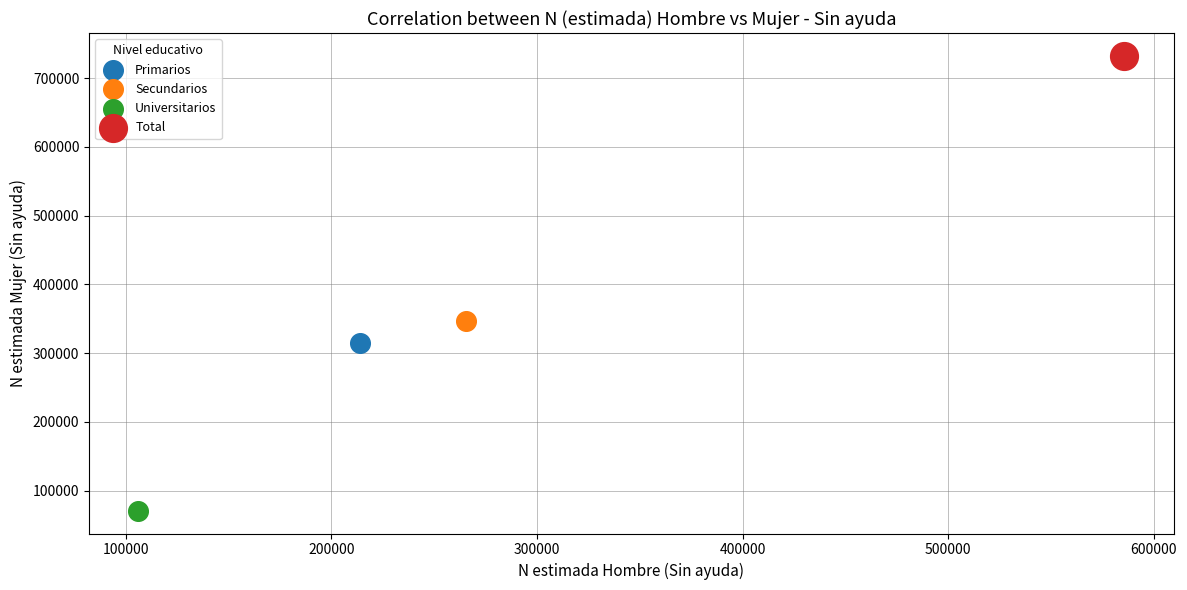

What are all the series names shown in the legend?

Primarios, Secundarios, Universitarios, Total